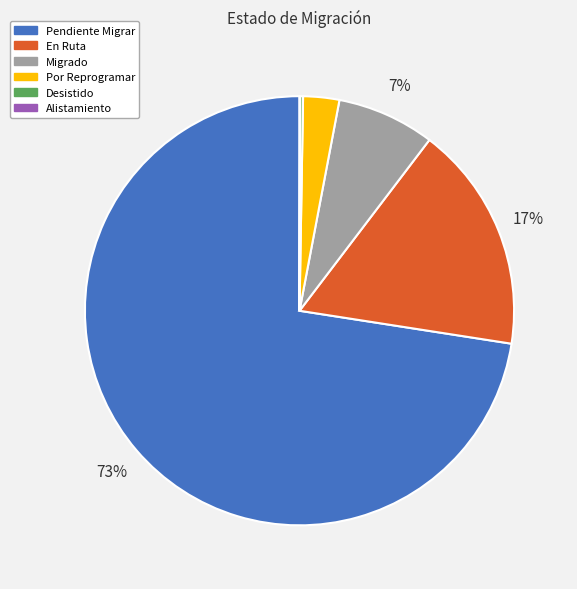

What is the largest slice in the pie chart?

Pendiente Migrar